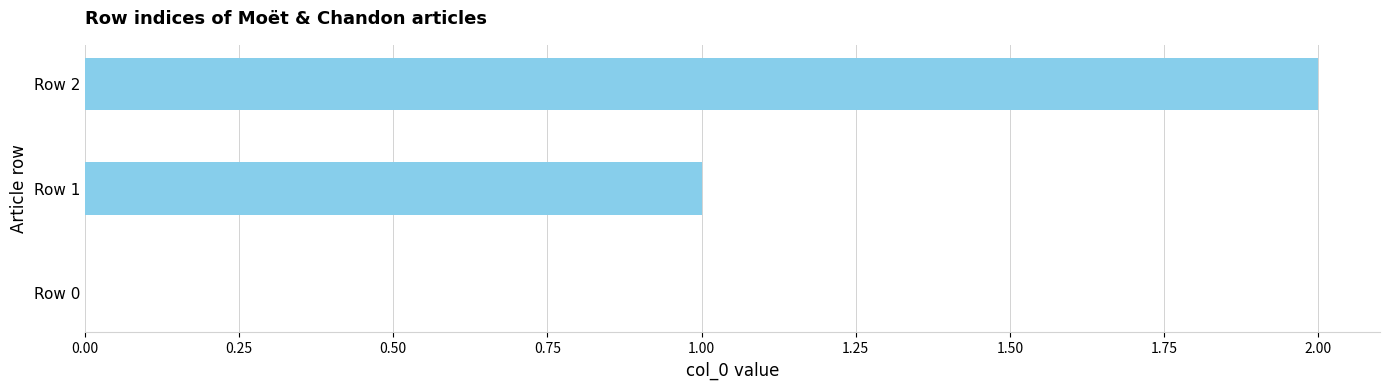

The value at Row 0 is 1. True or false?

False